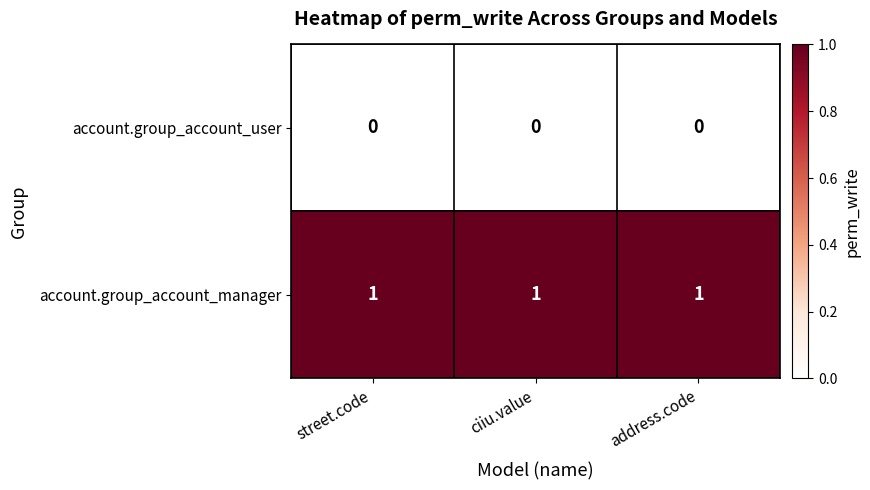

At ciiu.value, list the series in order from largest to smallest.

account.group_account_manager, account.group_account_user